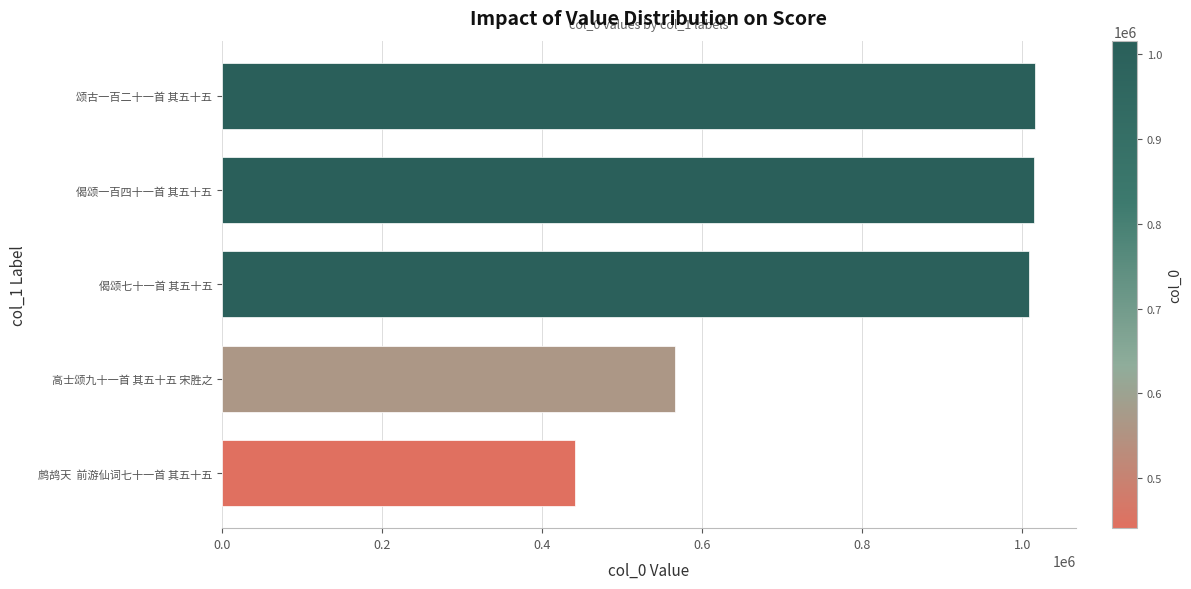

What is the minimum value shown in the chart?

440881